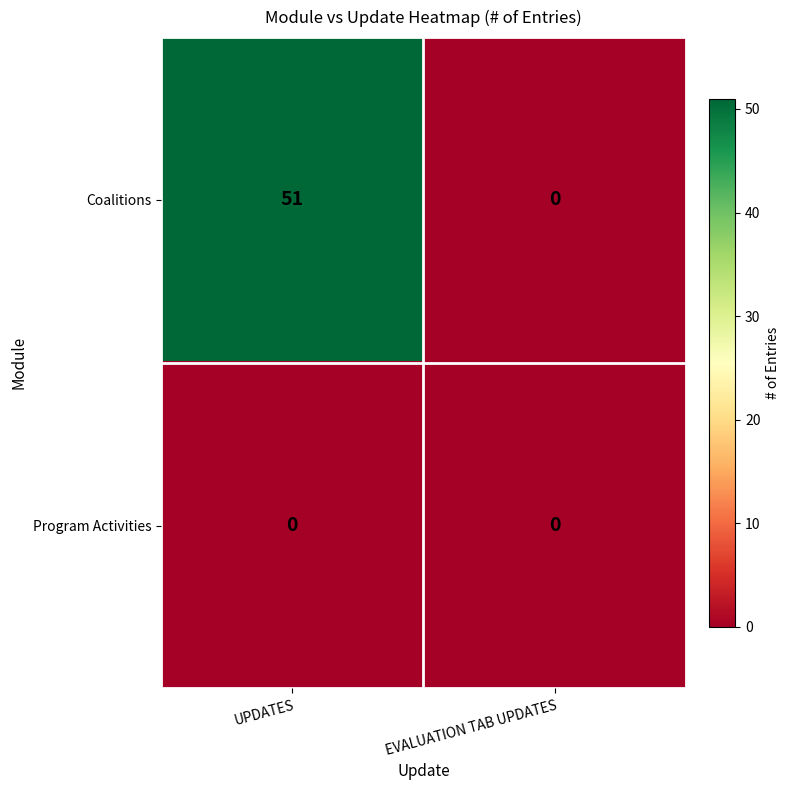

At UPDATES, list the series in order from largest to smallest.

Coalitions, Program Activities